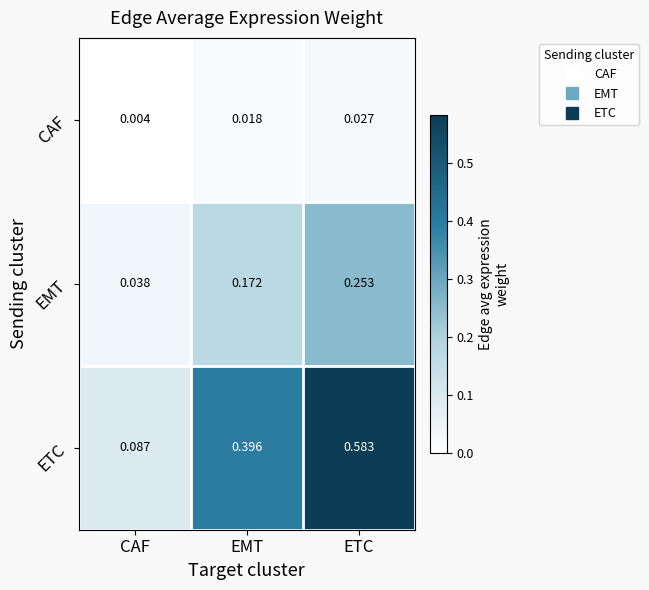

Which label corresponds to the smallest value in the chart?

CAF